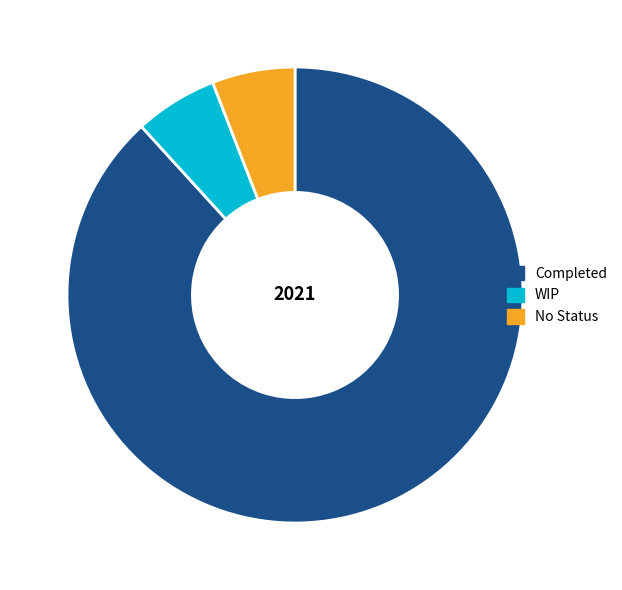

Approximately how many times larger is the value at No Status compared to WIP?

1.0